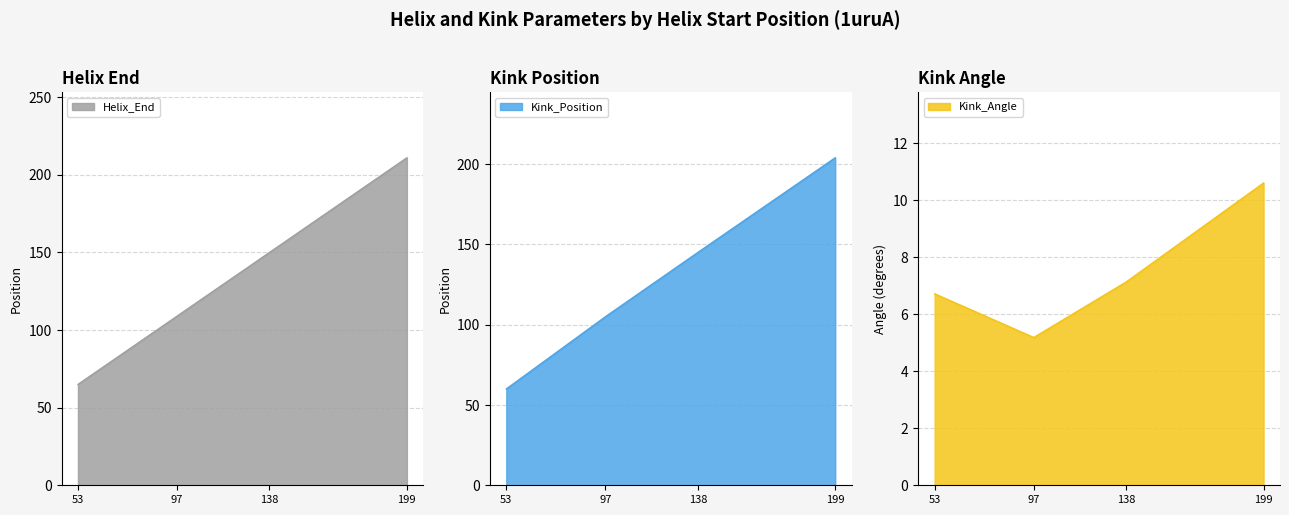

Is it true that Helix_End equals 198.7 at 138?

False